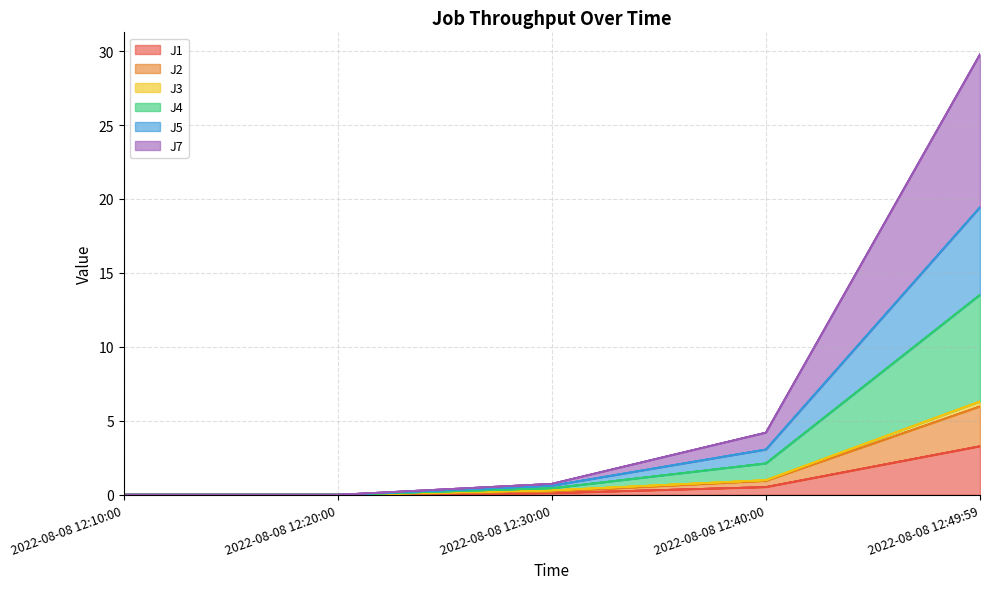

Which series changed the most between 2022-08-08 12:30:00 and 2022-08-08 12:49:59?

J7